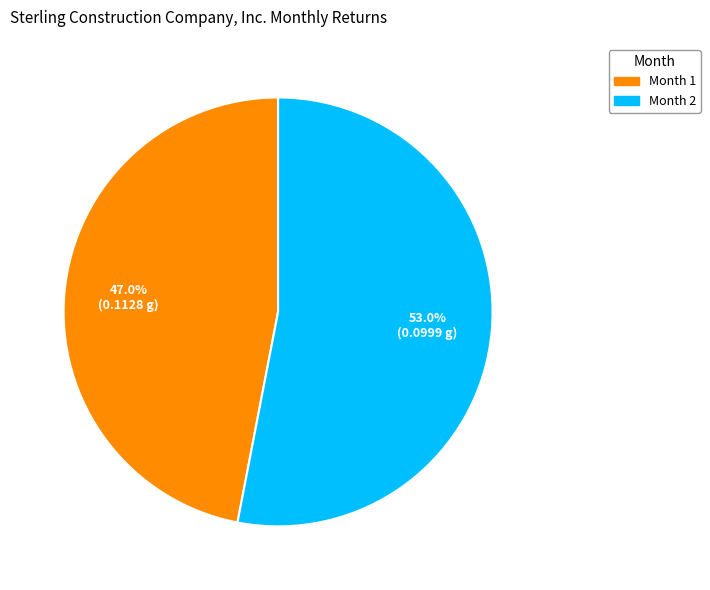

To the nearest percent, what is the average slice percentage?

50%